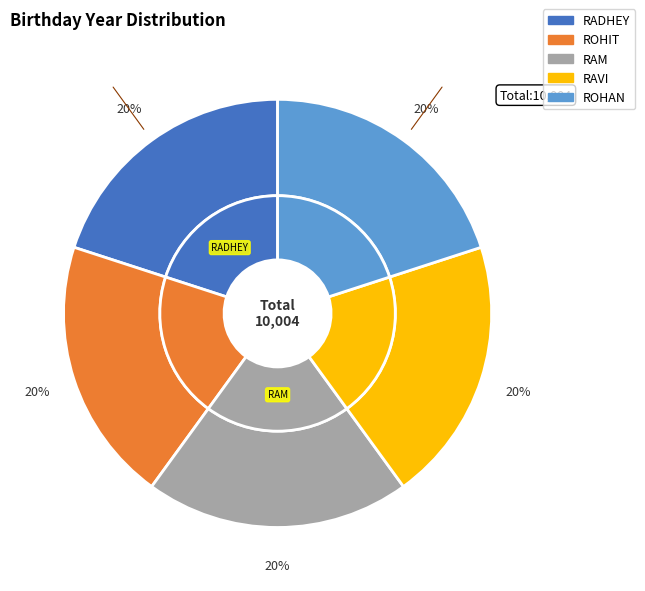

What is the ratio of the value at ROHIT to the value at RAM?

1.0